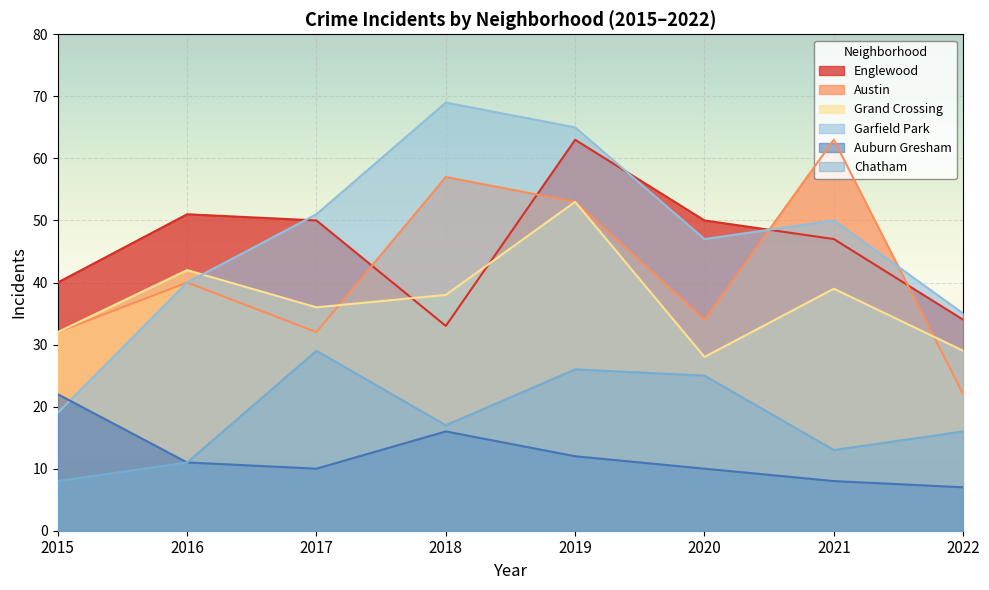

What is the maximum value shown in the chart?

69